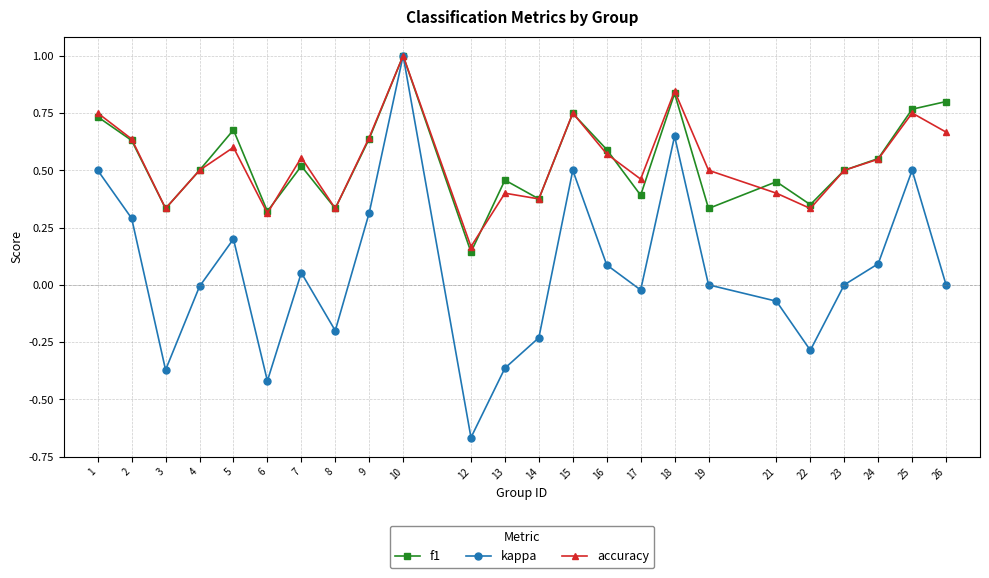

At which category is the sum across all series the highest?

10